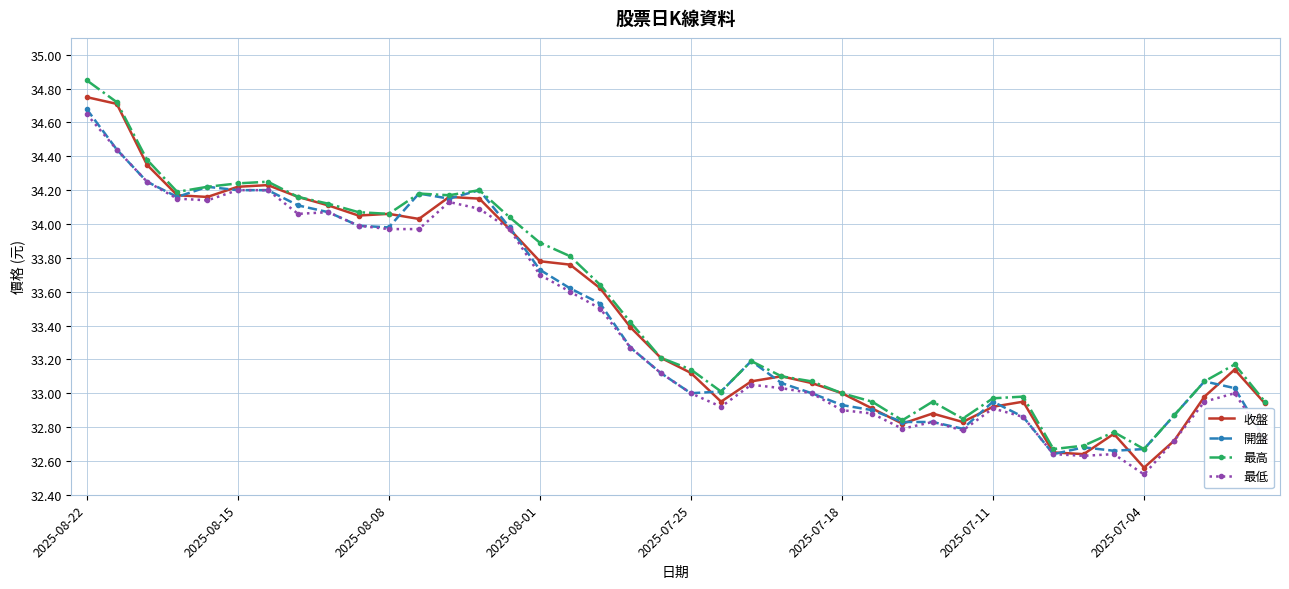

At how many categories does at least one series exceed 32?

40